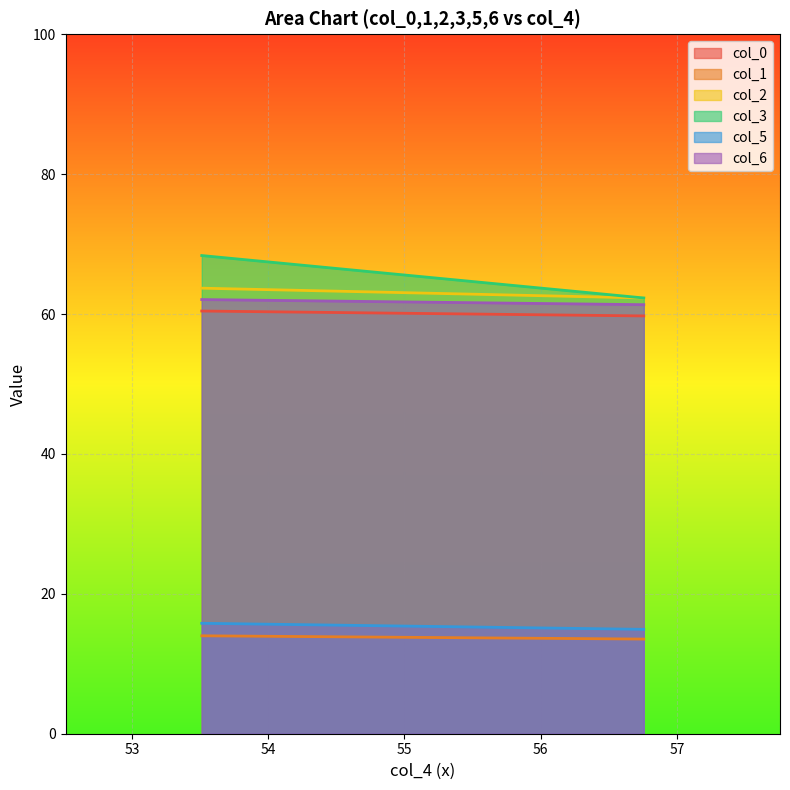

True or false: col_3 has a value of 100.2 at 0.

False